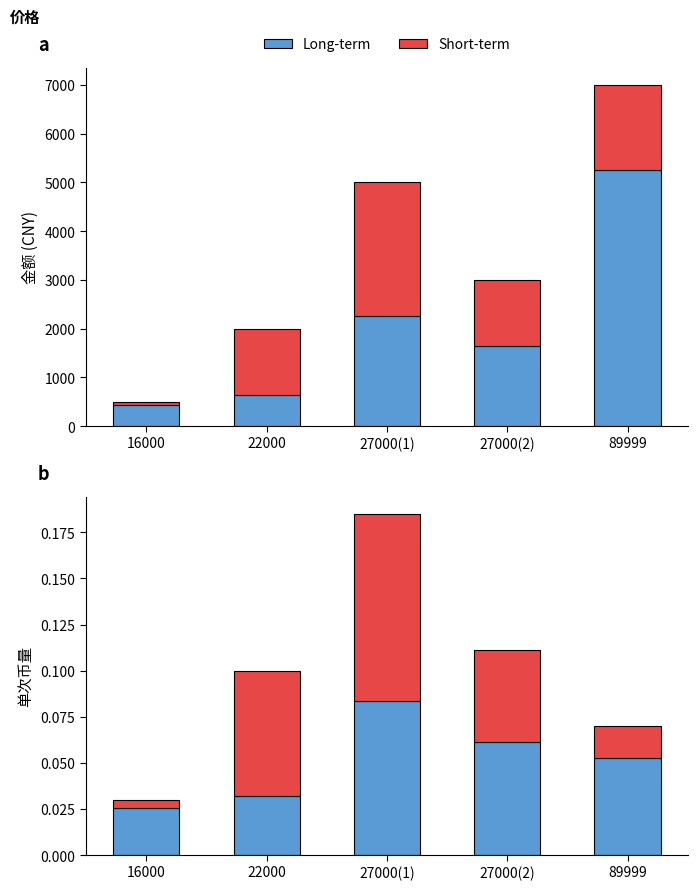

What is the label of the 2nd bar from the right?

27000(2)